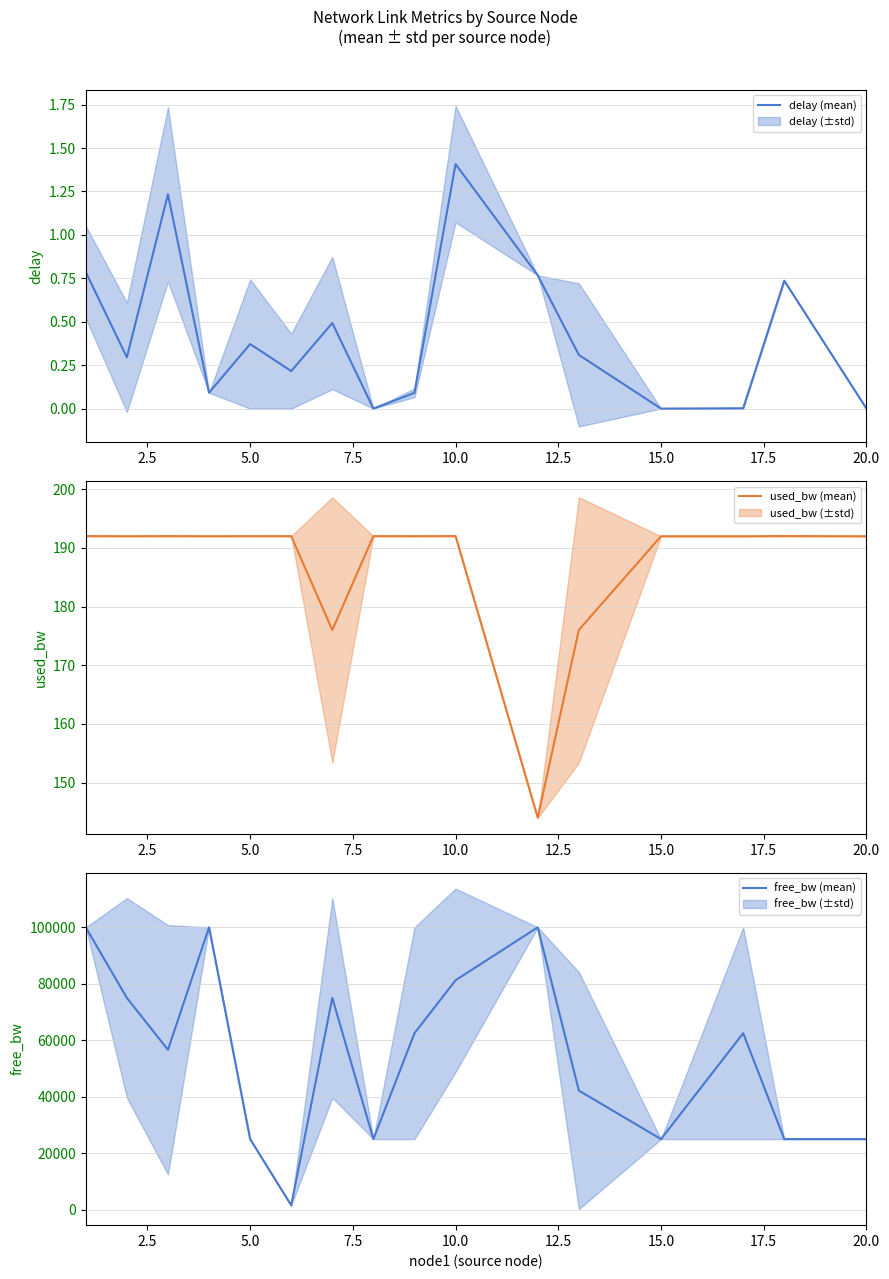

Is it true that free_bw (mean) equals 24999.8 at 15.0?

True